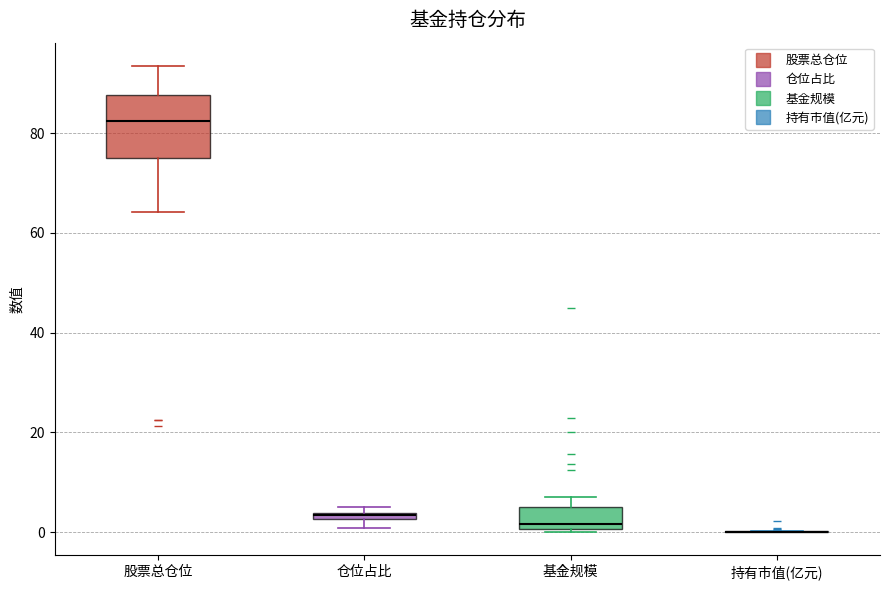

Comparing the boxes themselves (not the whiskers), which one is the tallest?

股票总仓位